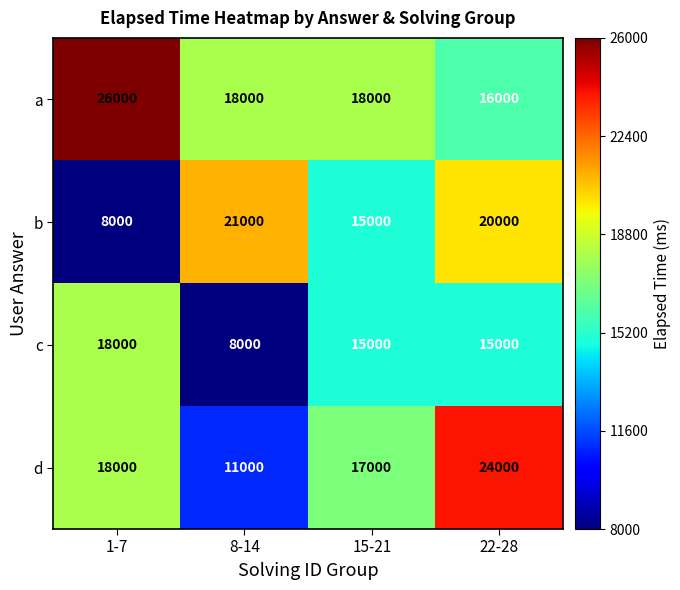

Between 8-14 and 22-28, which series saw the biggest shift?

d